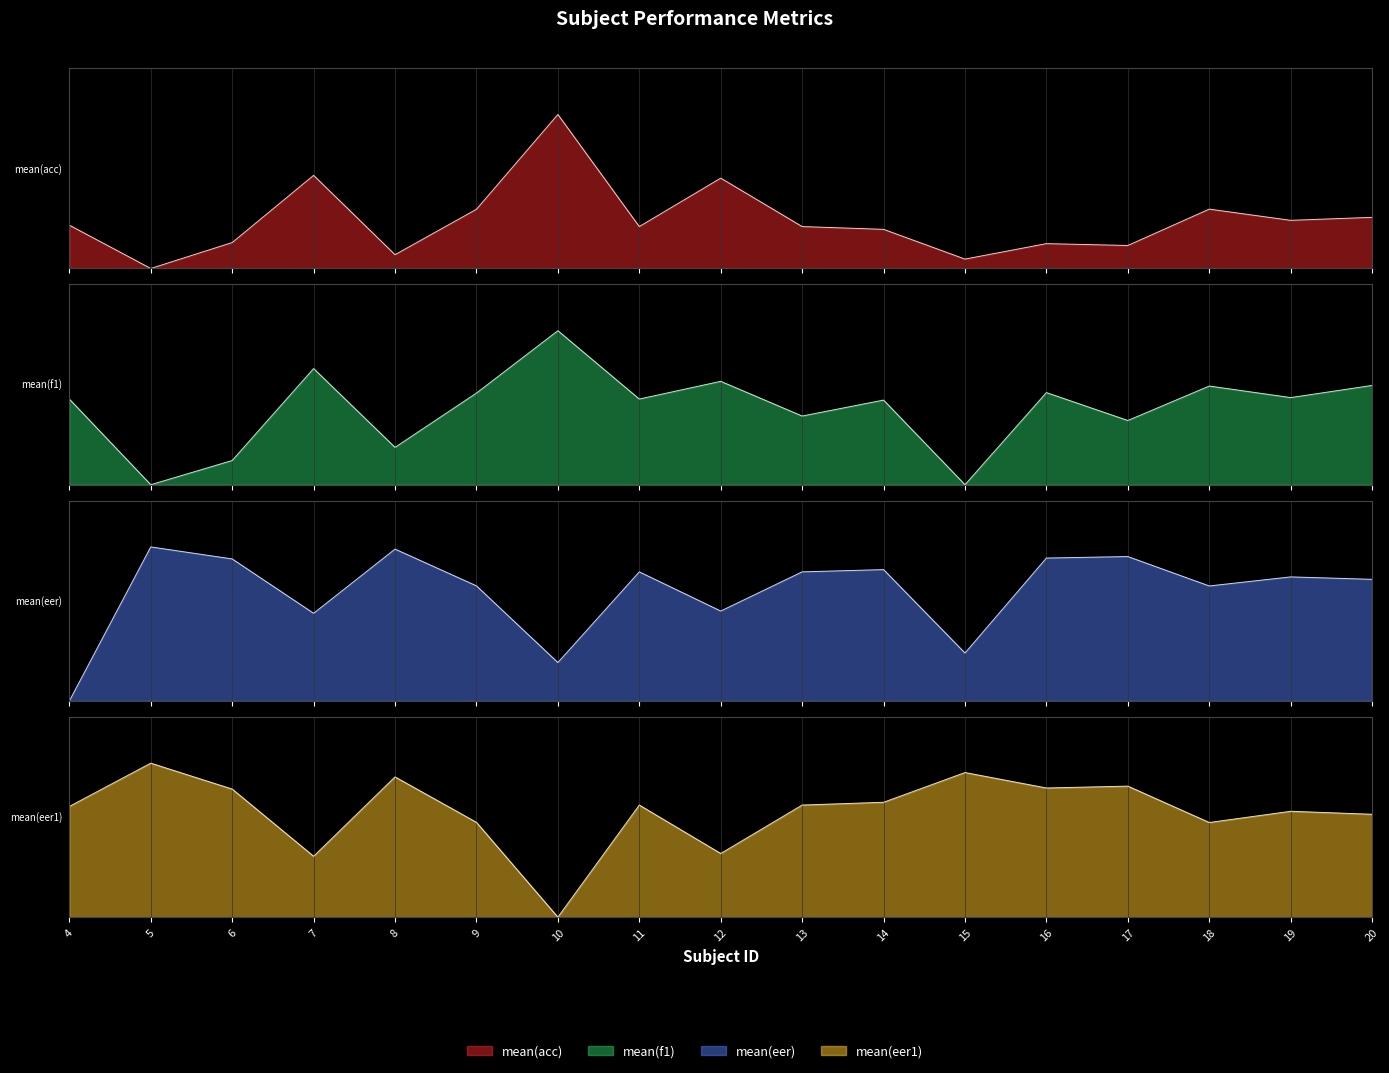

How many positive values does the mean(f1) series have?

15